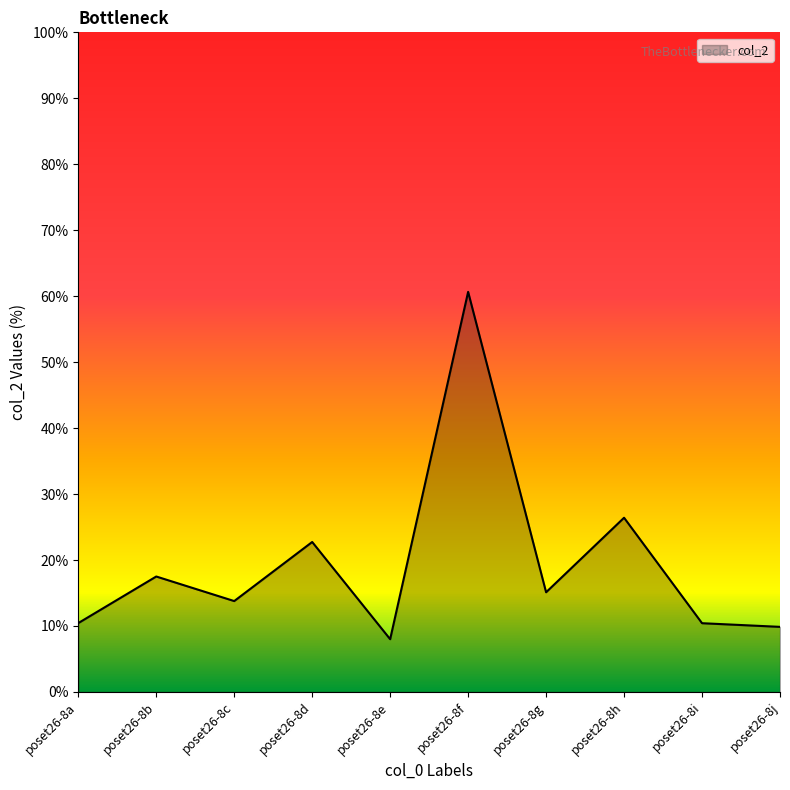

Is it true that the value at poset26-8a is 10.4?

True